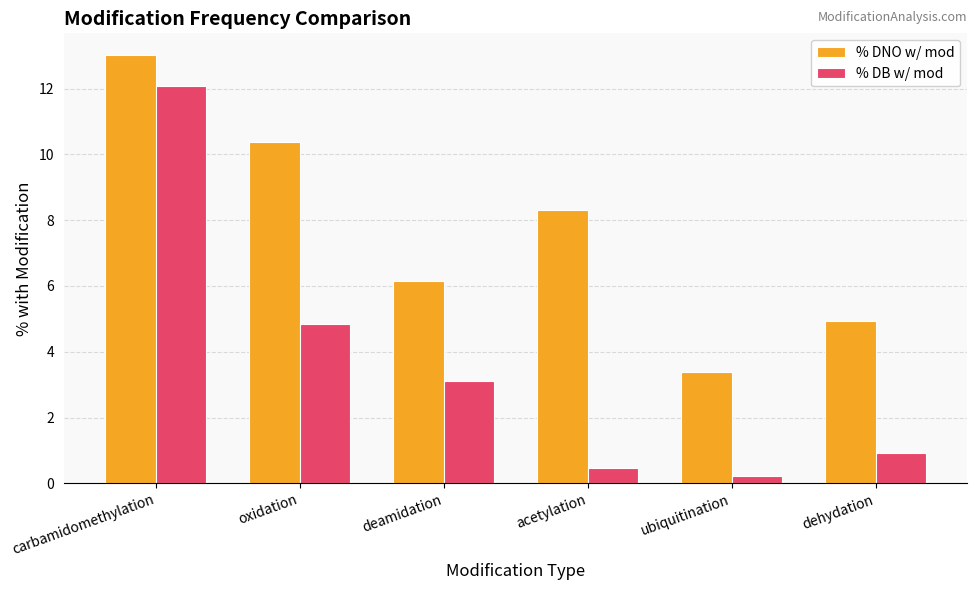

Reading left to right, transcribe all the data shown in this chart.

% DNO w/ mod: 13.0	10.4	6.2	8.3	3.4	4.9
% DB w/ mod: 12.1	4.8	3.1	0.5	0.2	0.9